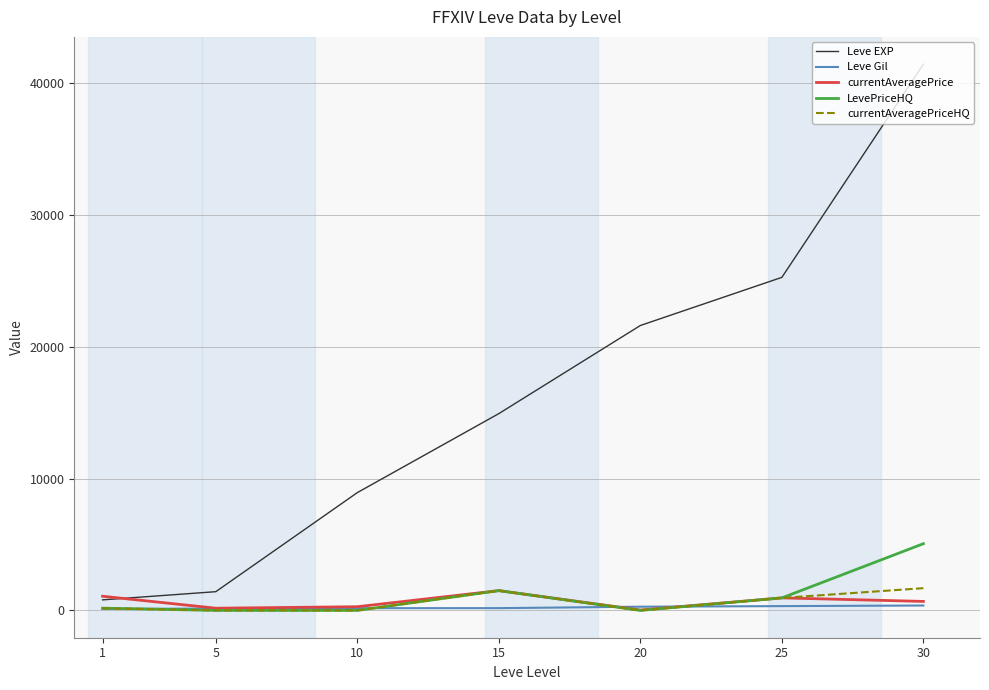

What is the difference between the highest and lowest values at 1?

961.1